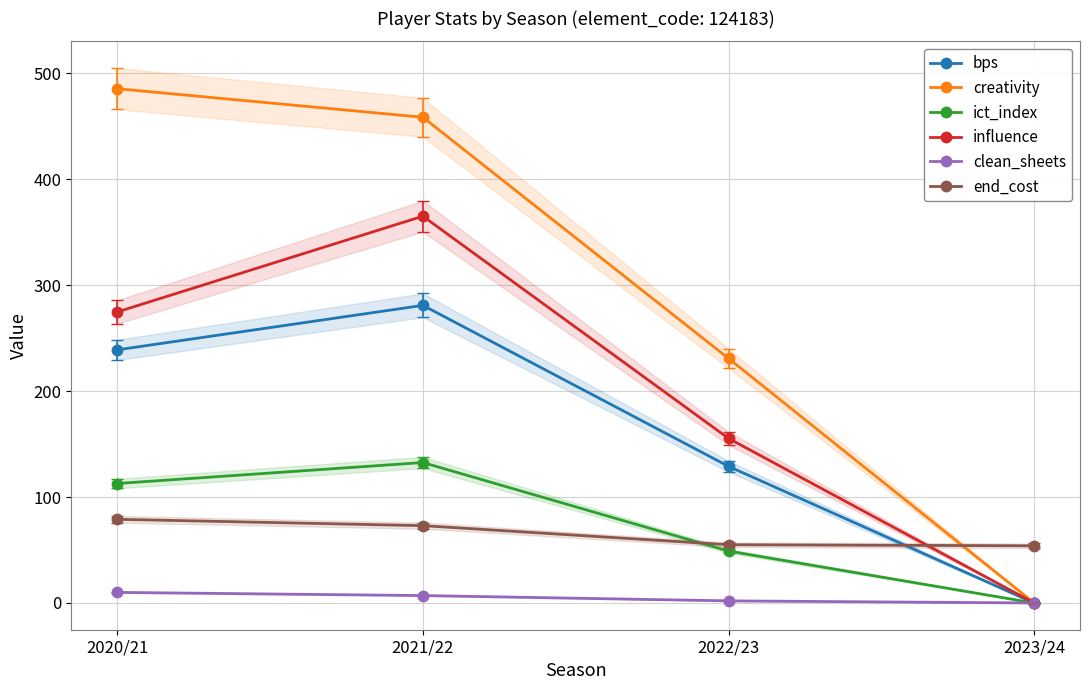

How many data points in end_cost are above 73?

1